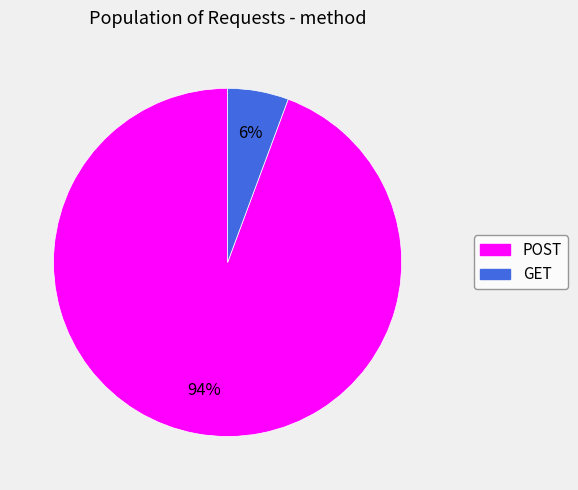

What is the ratio of the value at GET to the value at POST?

0.1